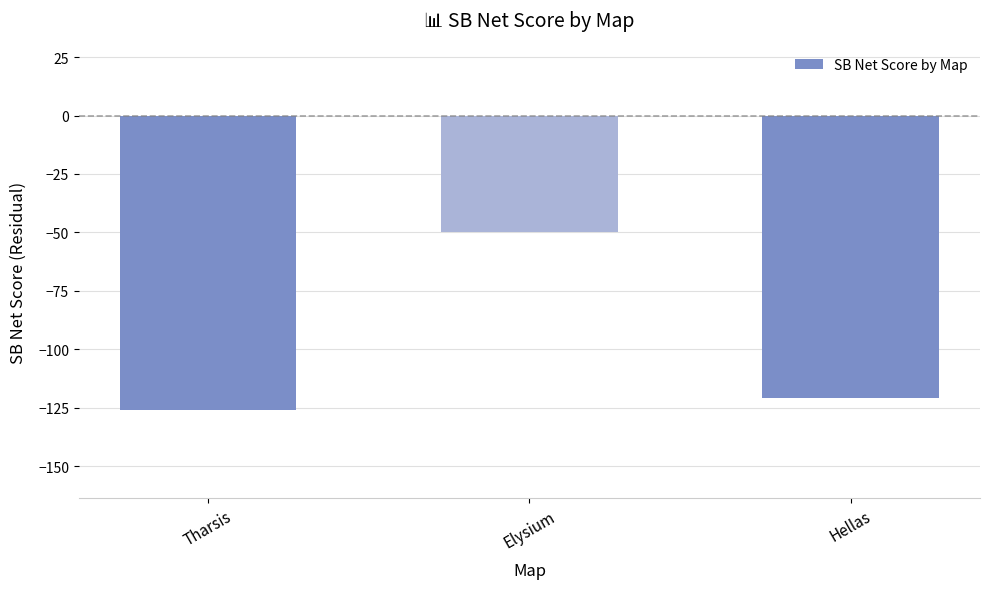

Count the number of values greater than -121.

1